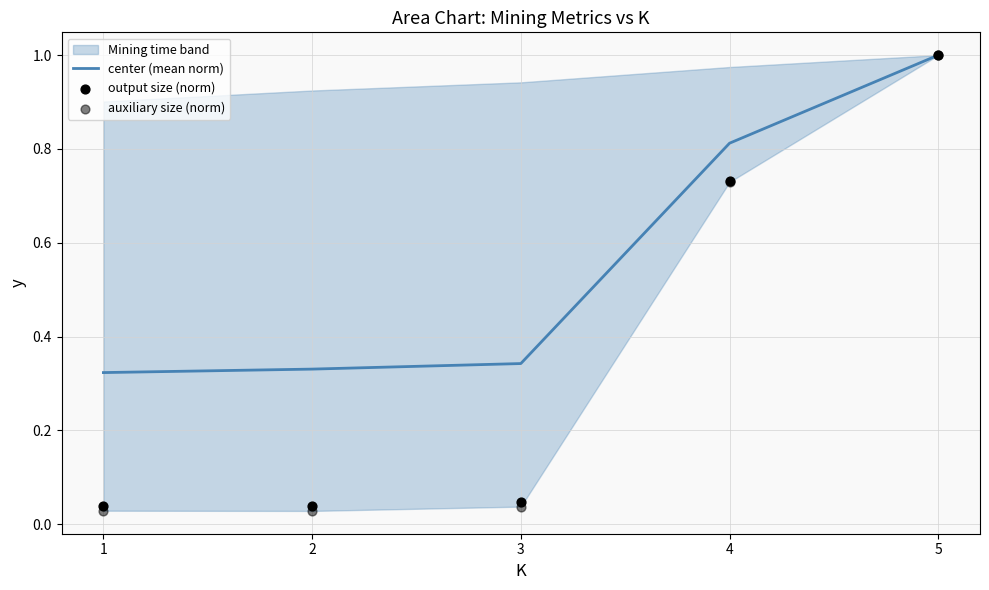

Which series reaches the maximum Y coordinate?

center (mean norm)